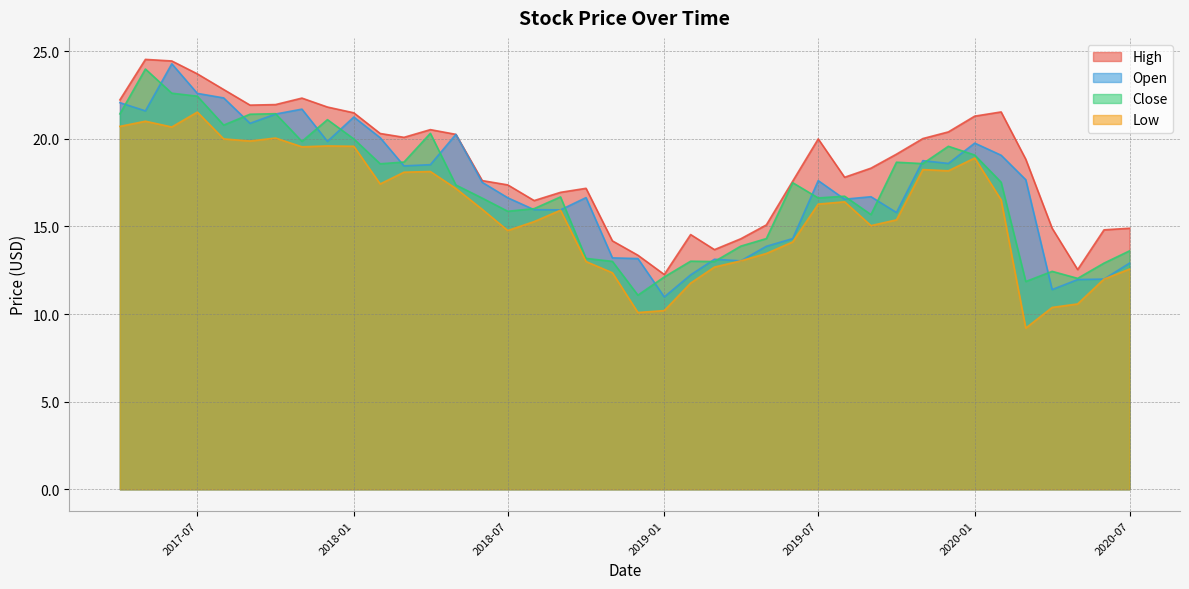

True or false: High and Close cross at least once.

False